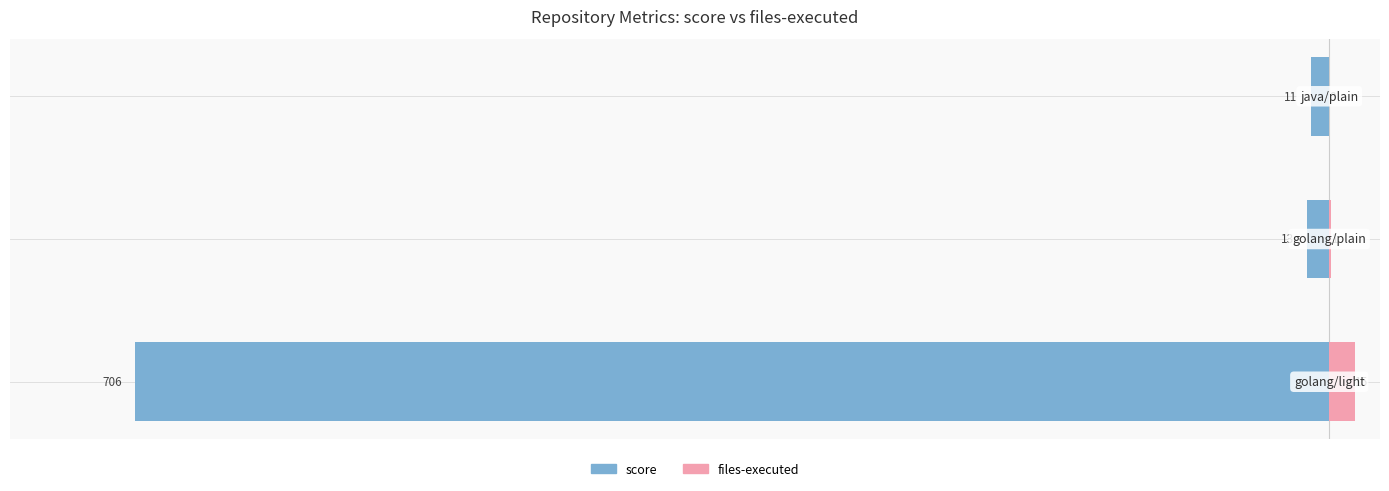

True or false: files-executed has a value of 0 at 2.

True